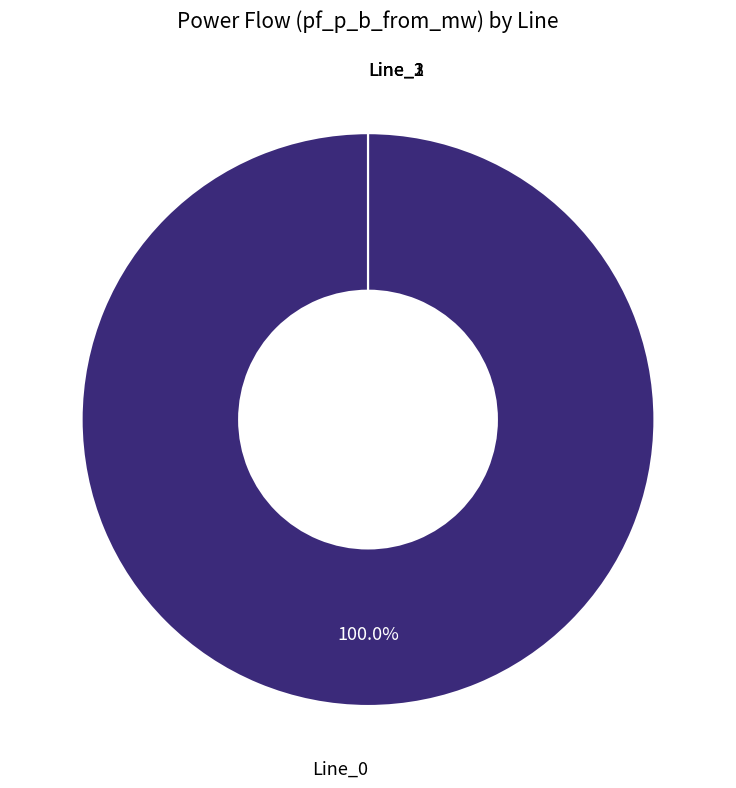

To the nearest percent, what is the difference between the largest and smallest slice percentages?

100%